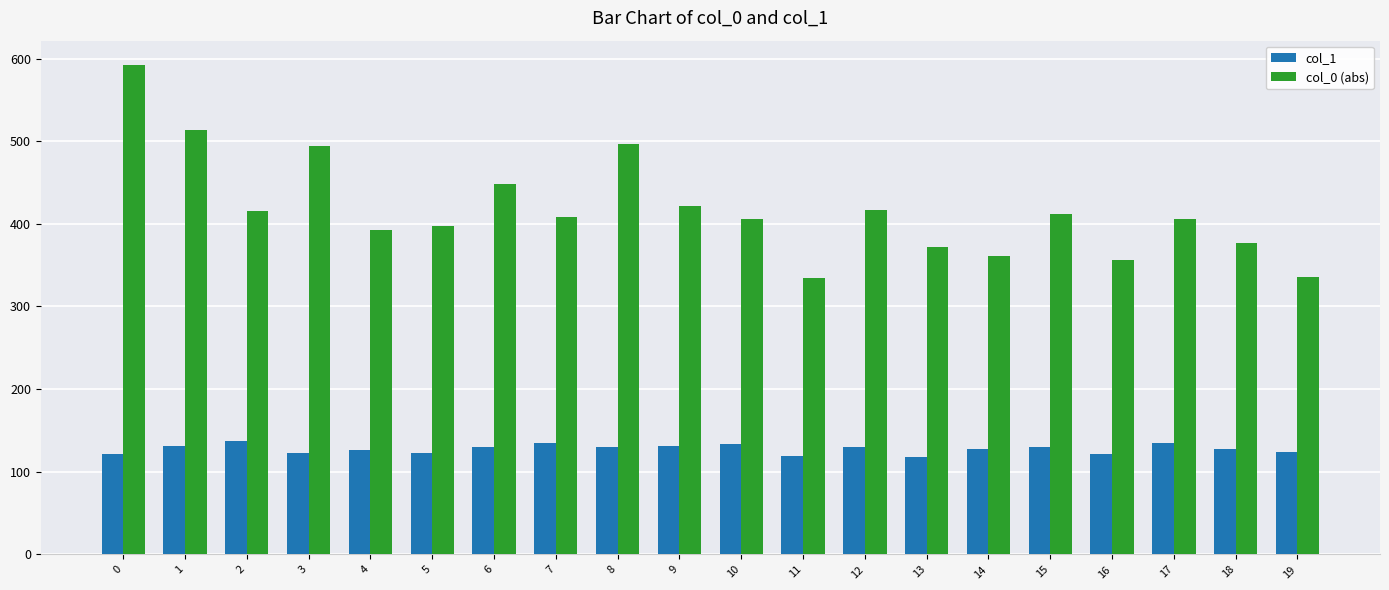

Is it true that col_1 equals 204.3 at 1?

False